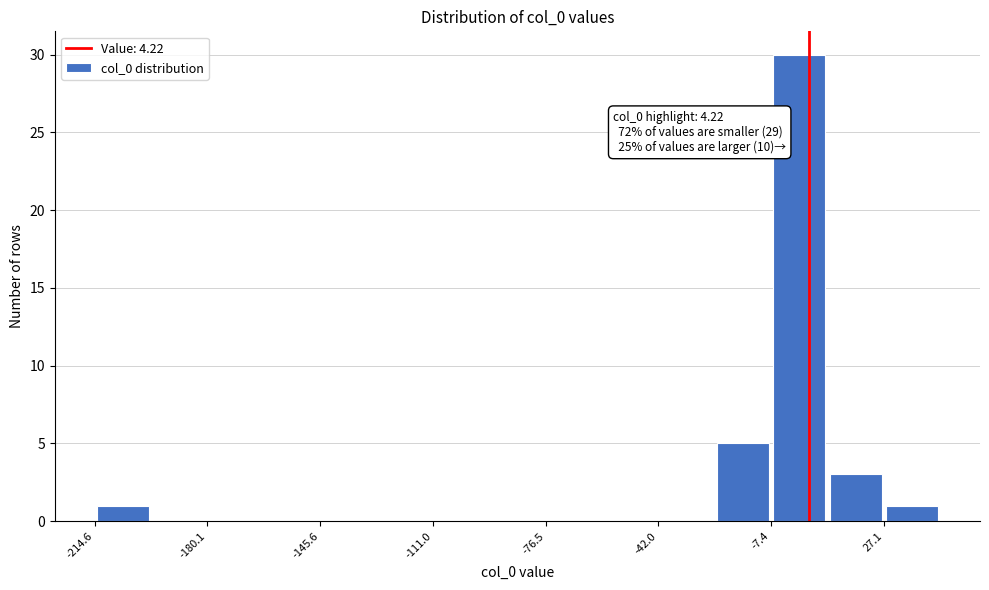

Around what value on the x-axis is the tallest bar? Give the approximate position of its centre, as read against the axis.

0